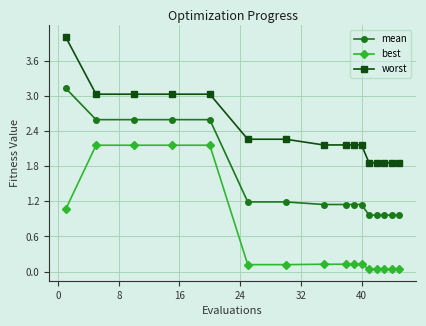

At how many categories does at least one series exceed 2?

11